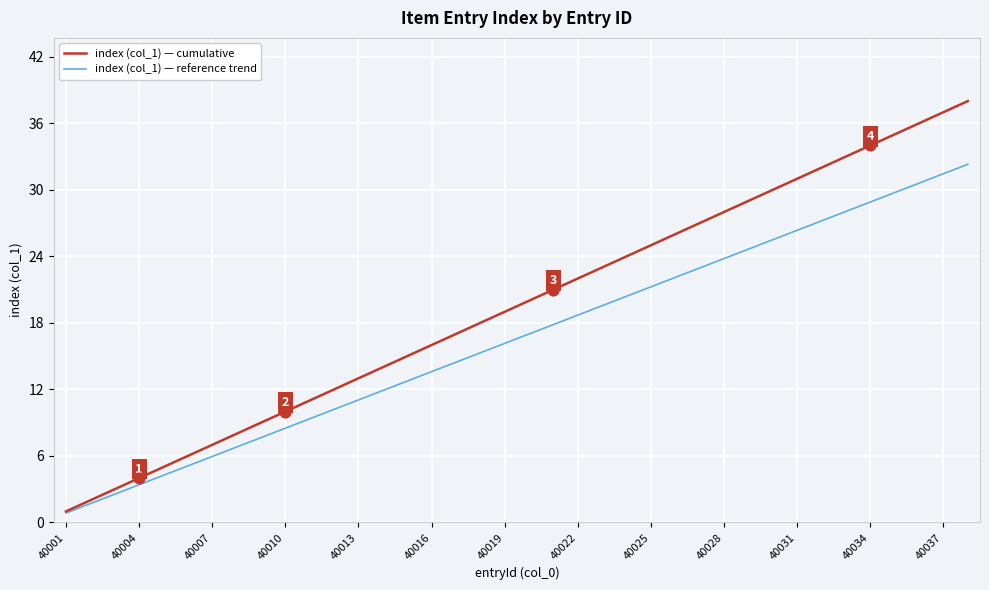

Which series has the largest range (max minus min)?

index (col_1) — cumulative